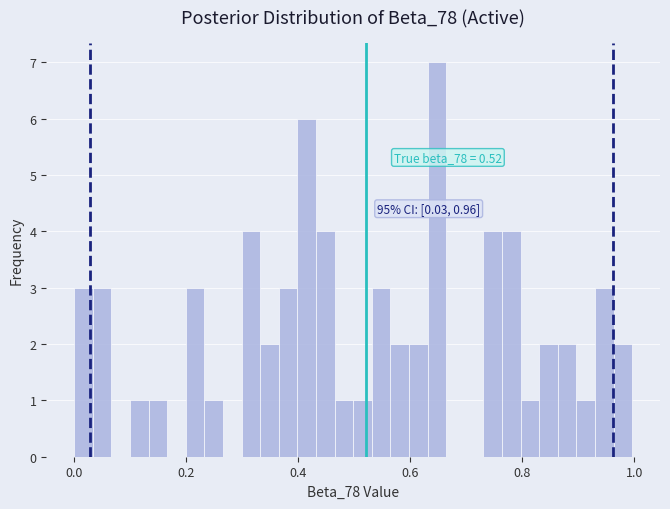

Around what value on the x-axis is the tallest bar? Give the approximate position of its centre, as read against the axis.

0.64